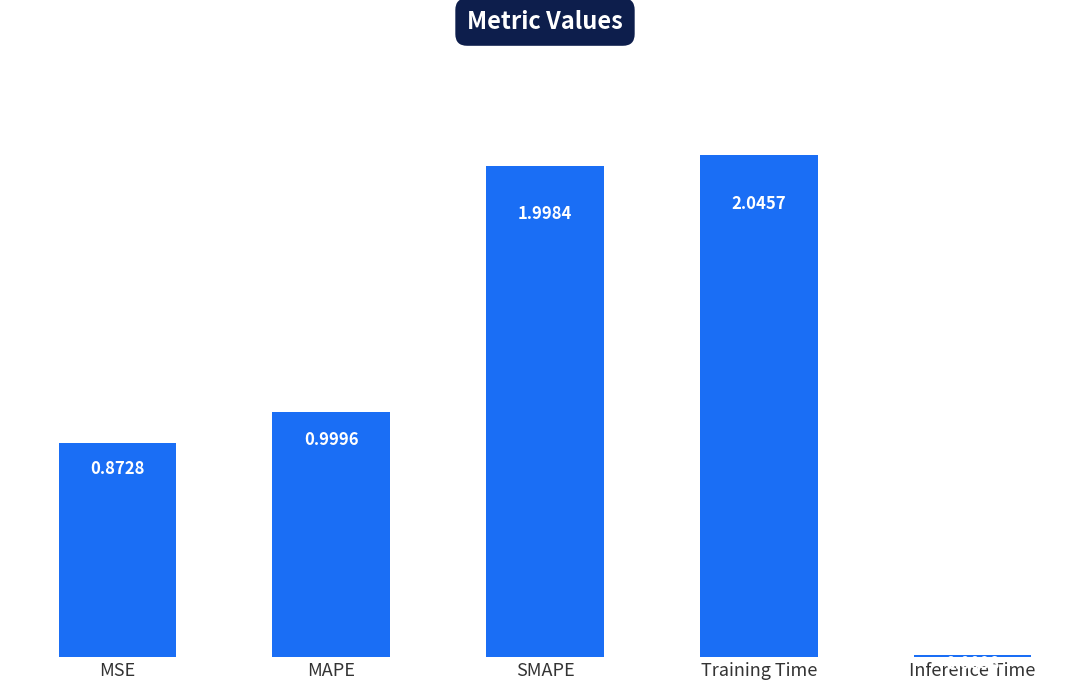

What is the average value?

1.2